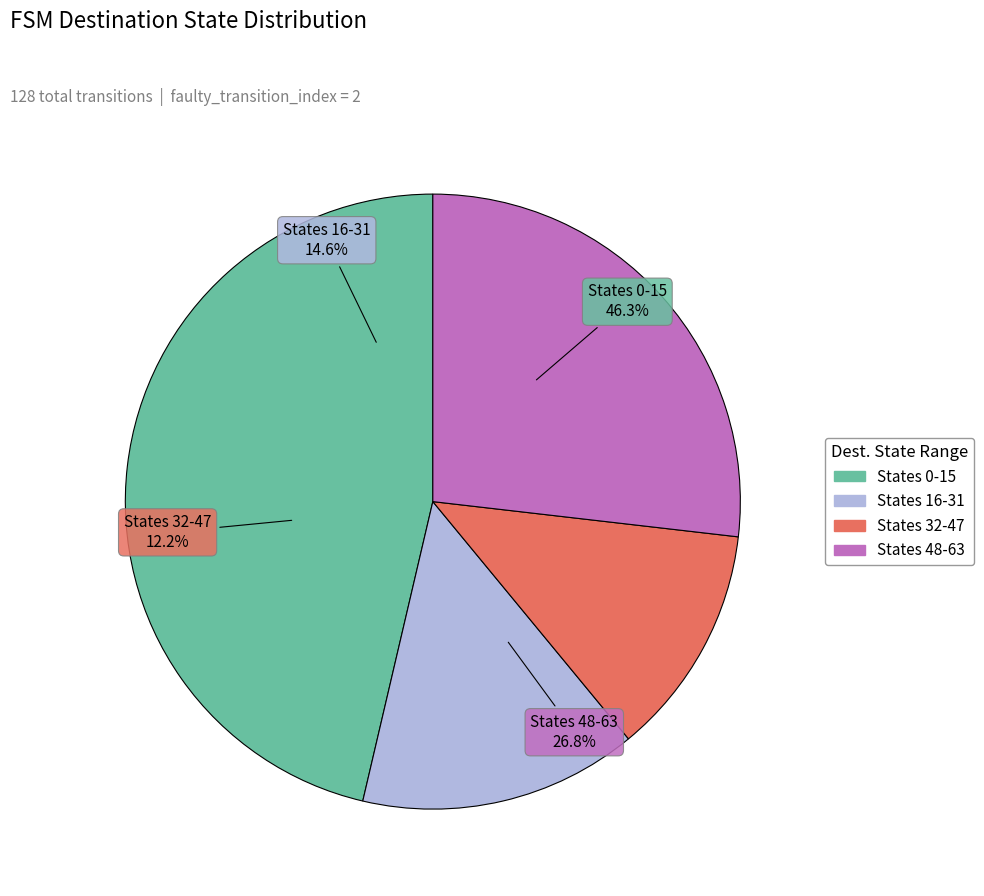

To the nearest percent, what is the average slice percentage?

25%